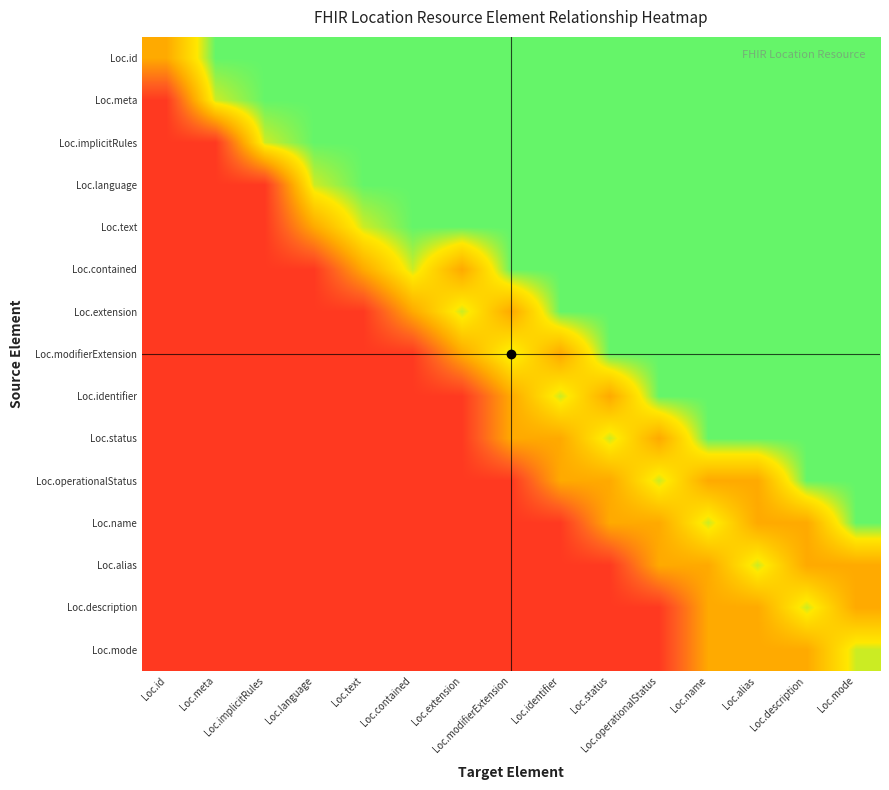

What is the total value across all series at Loc.identifier?

9.0